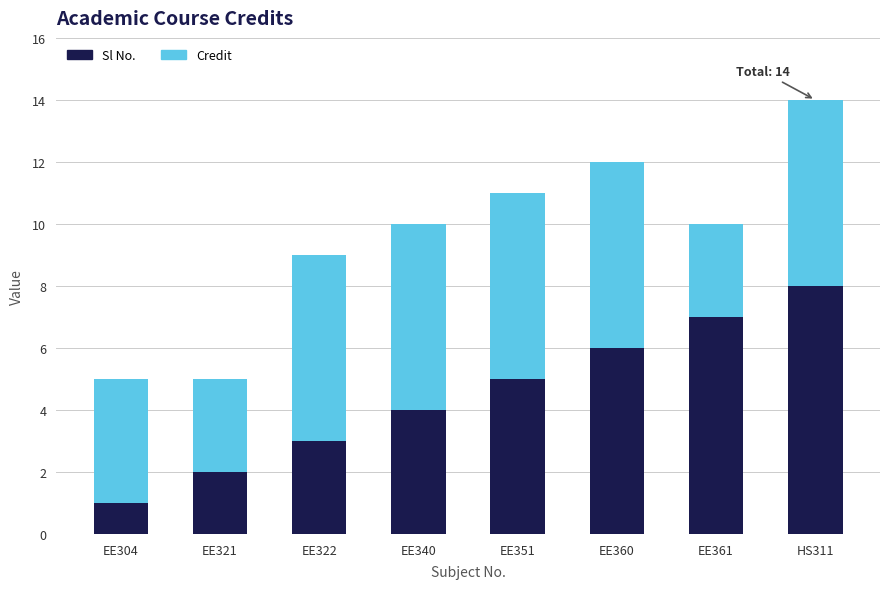

Reading left to right, list the values for the Sl No. series.

1	2	3	4	5	6	7	8